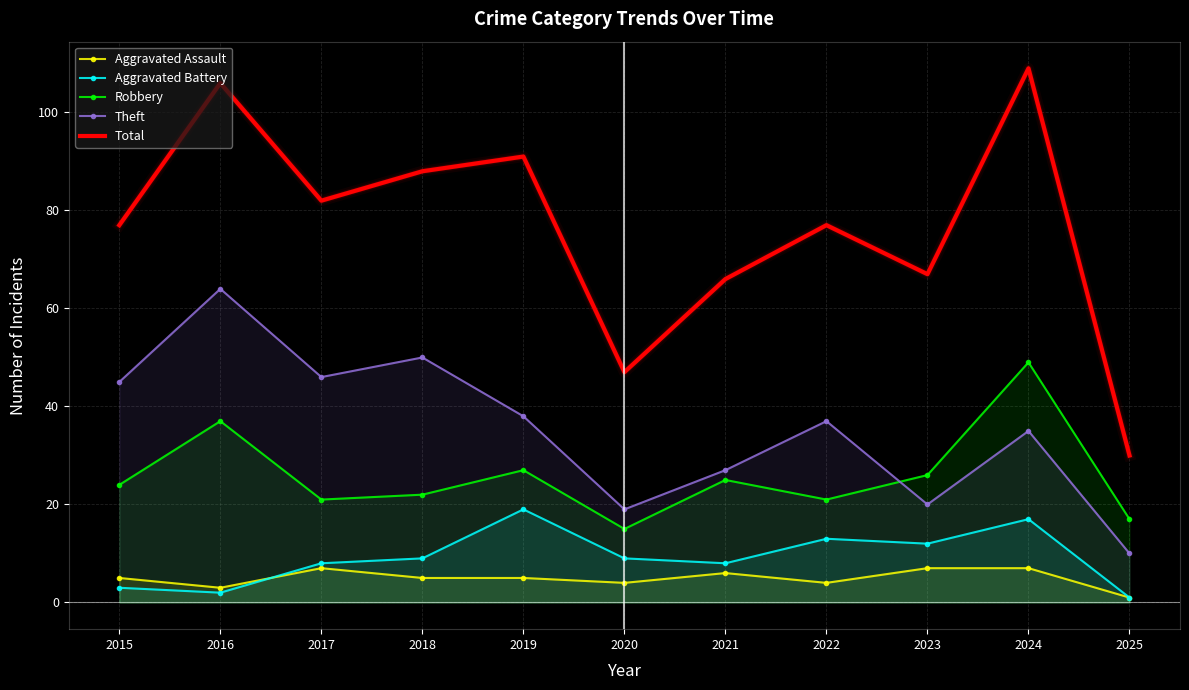

Where does the Robbery series first go above 24?

2016